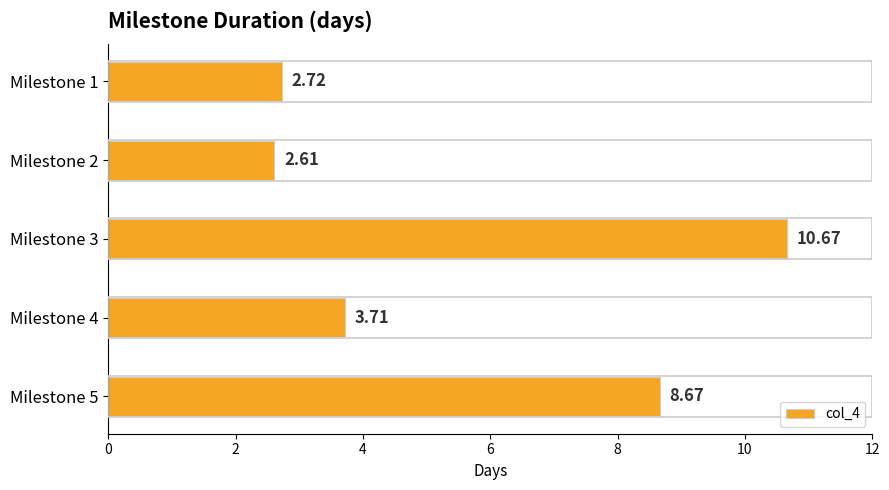

How many bars are there in total?

5